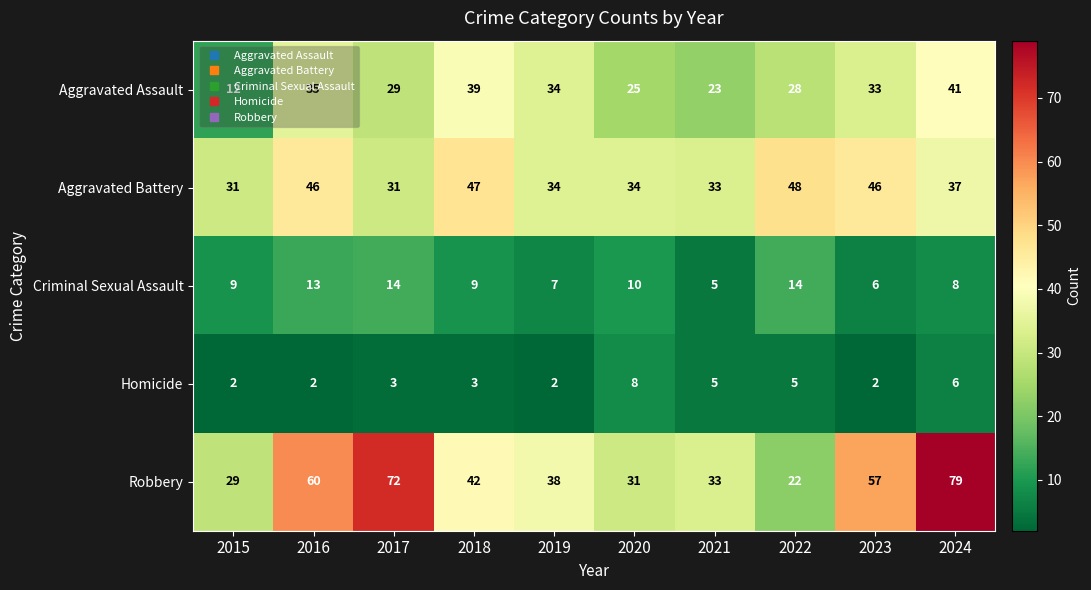

How many categories are shown in the chart?

10